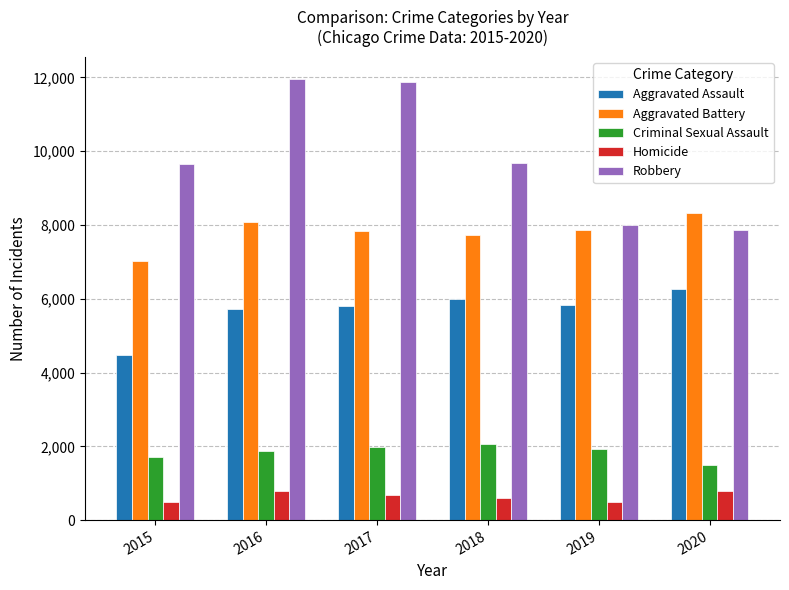

What is the maximum value shown in the chart?

11960